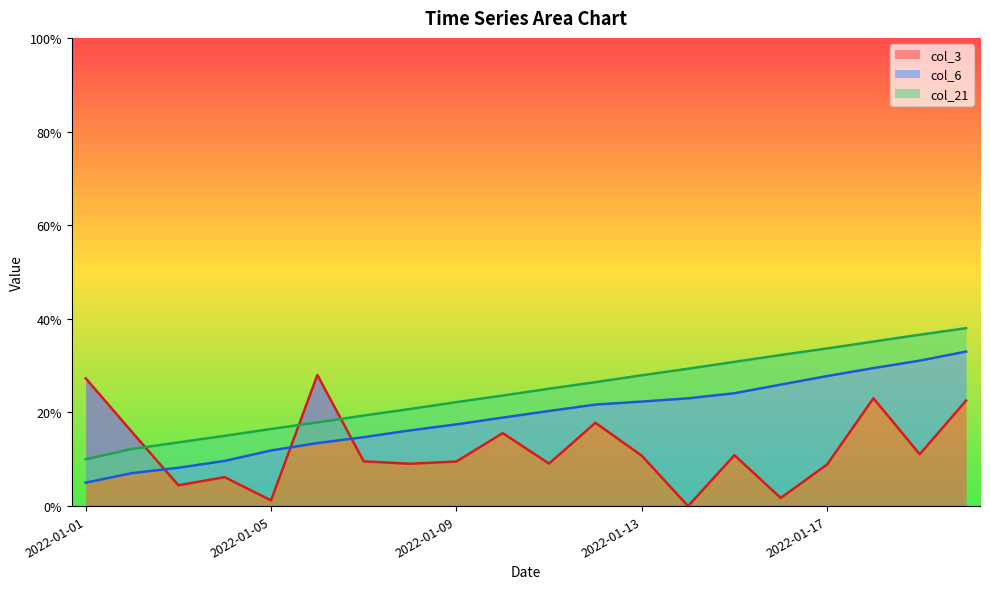

True or false: col_6 and col_21 cross at least once.

False